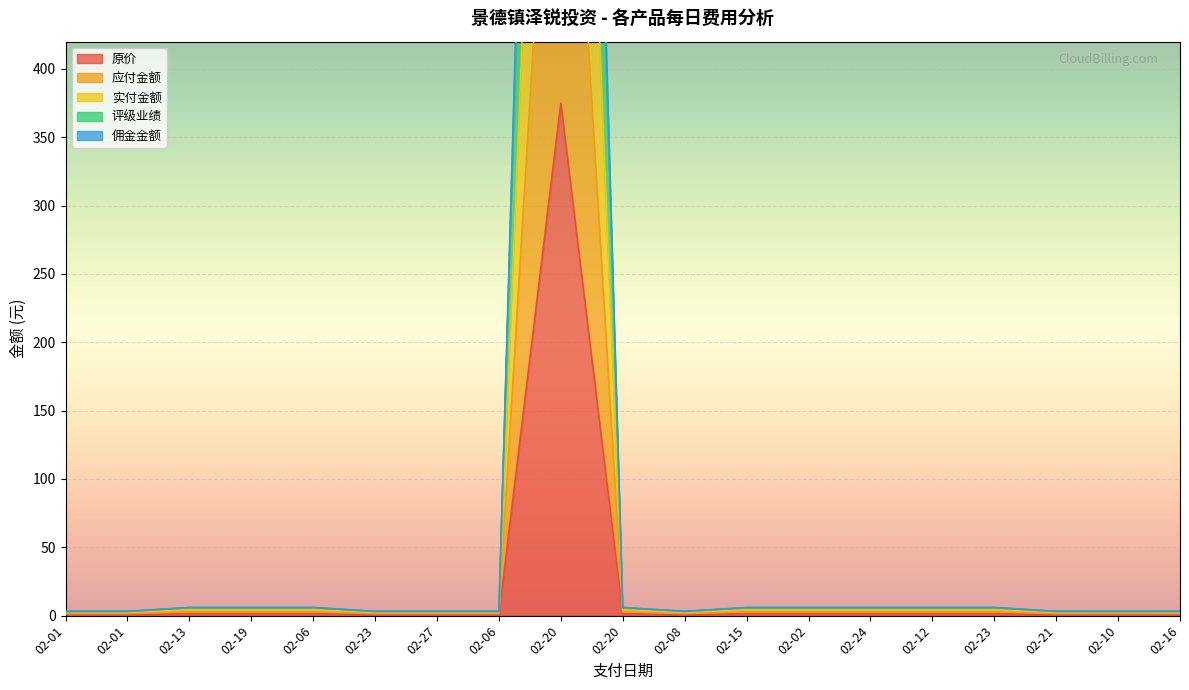

What is the difference between the maximum and minimum values in the 原价 series?

374.1